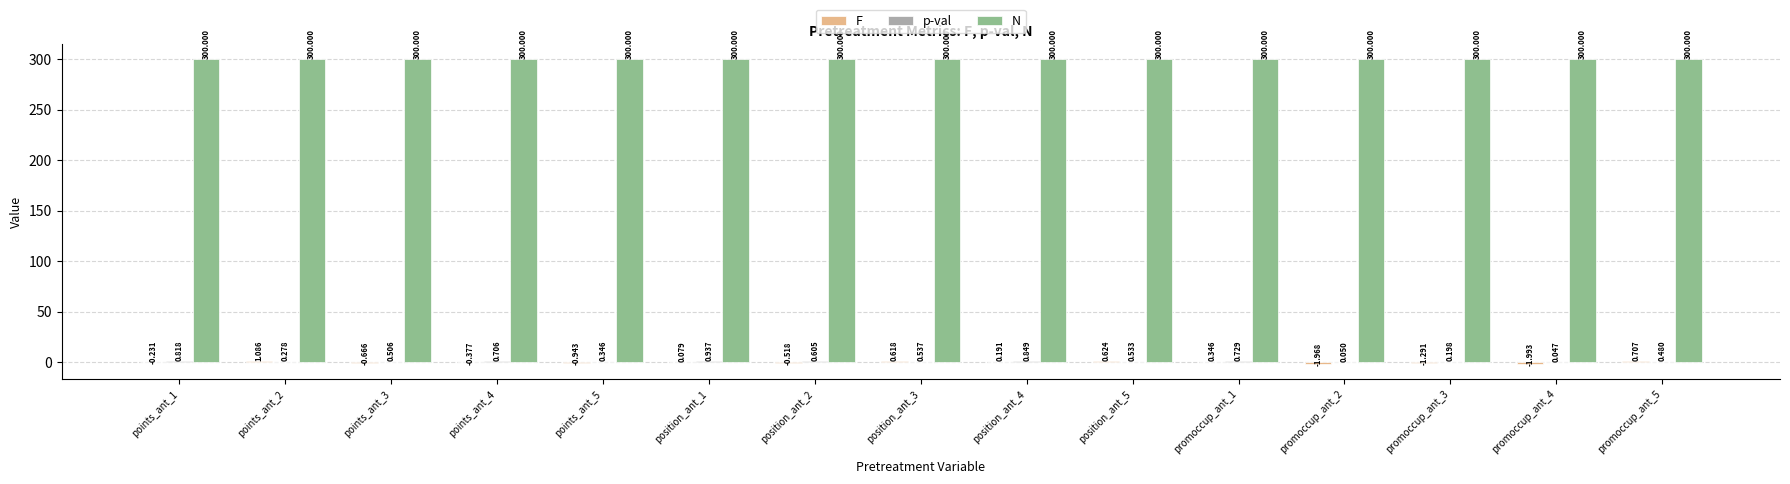

Which series has the largest total across all categories?

N